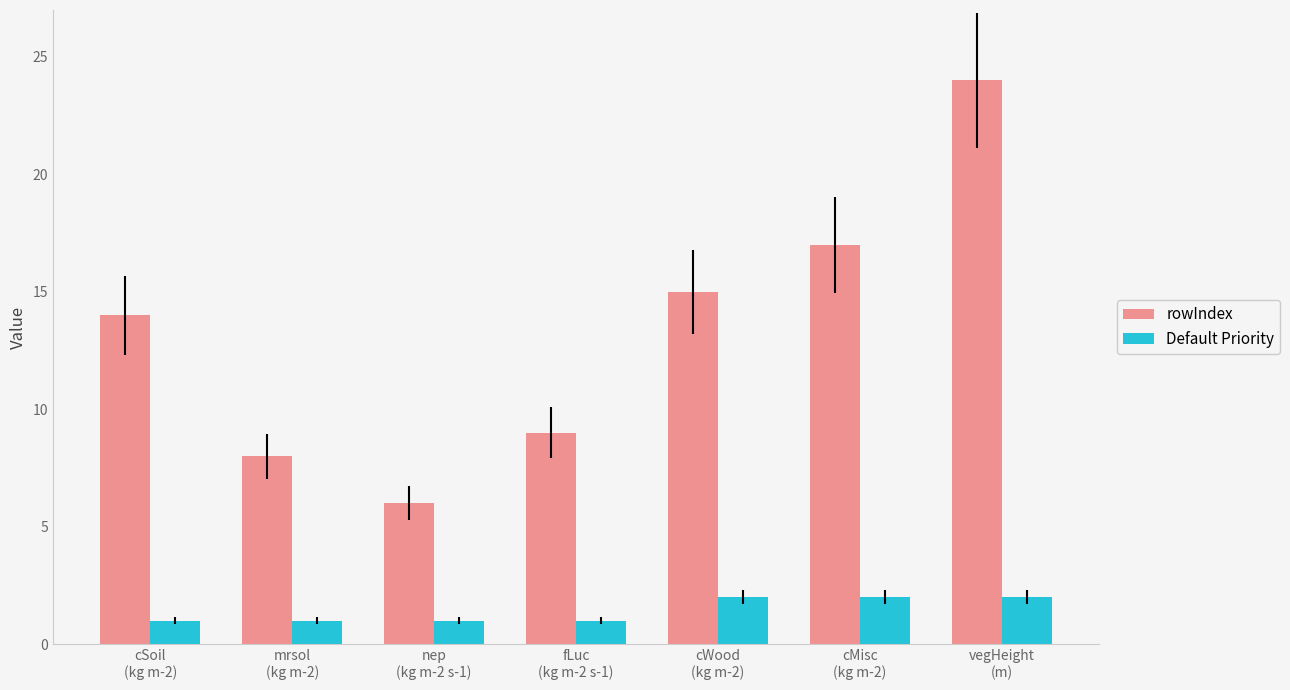

Which series has the widest spread of values?

rowIndex